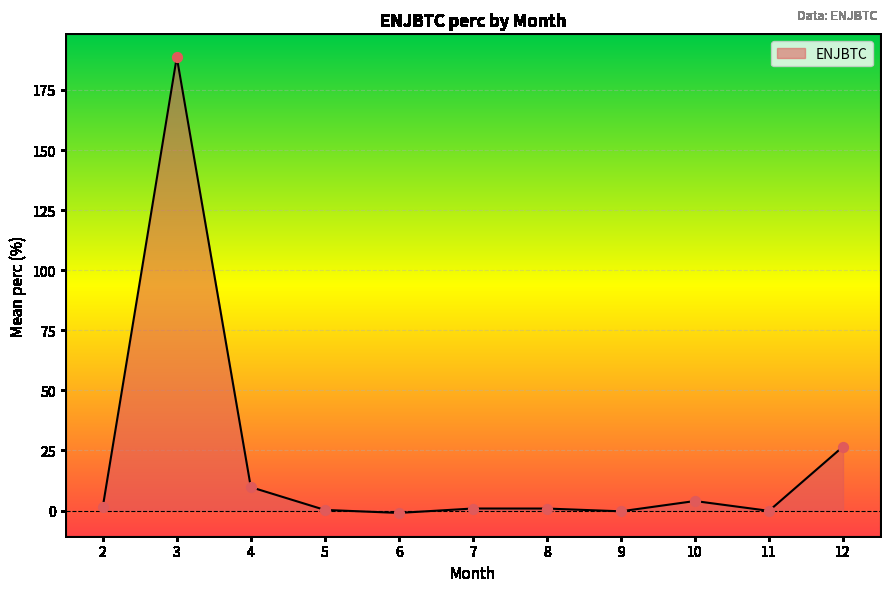

What is the maximum value shown in the chart?

188.7